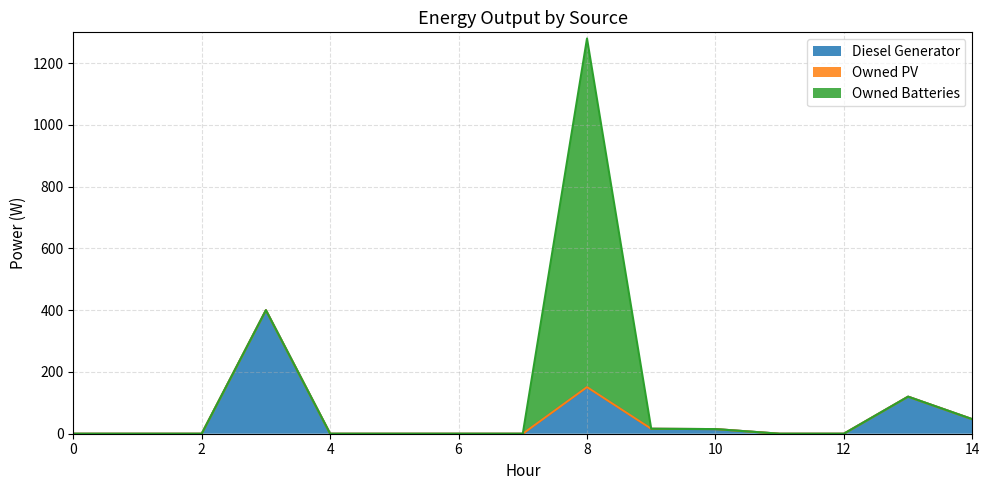

Reading left to right, what are all the values shown in this chart?

Diesel Generator: 0	0	0	400	0	0	0	0	151	16	15	0	0	120	47
Owned PV: 0	0	0	0	0	0	0	0	0	0	0	0	0	0	0
Owned Batteries: 0	0	0	0	0	0	0	0	1129	0	0	0	0	0	0